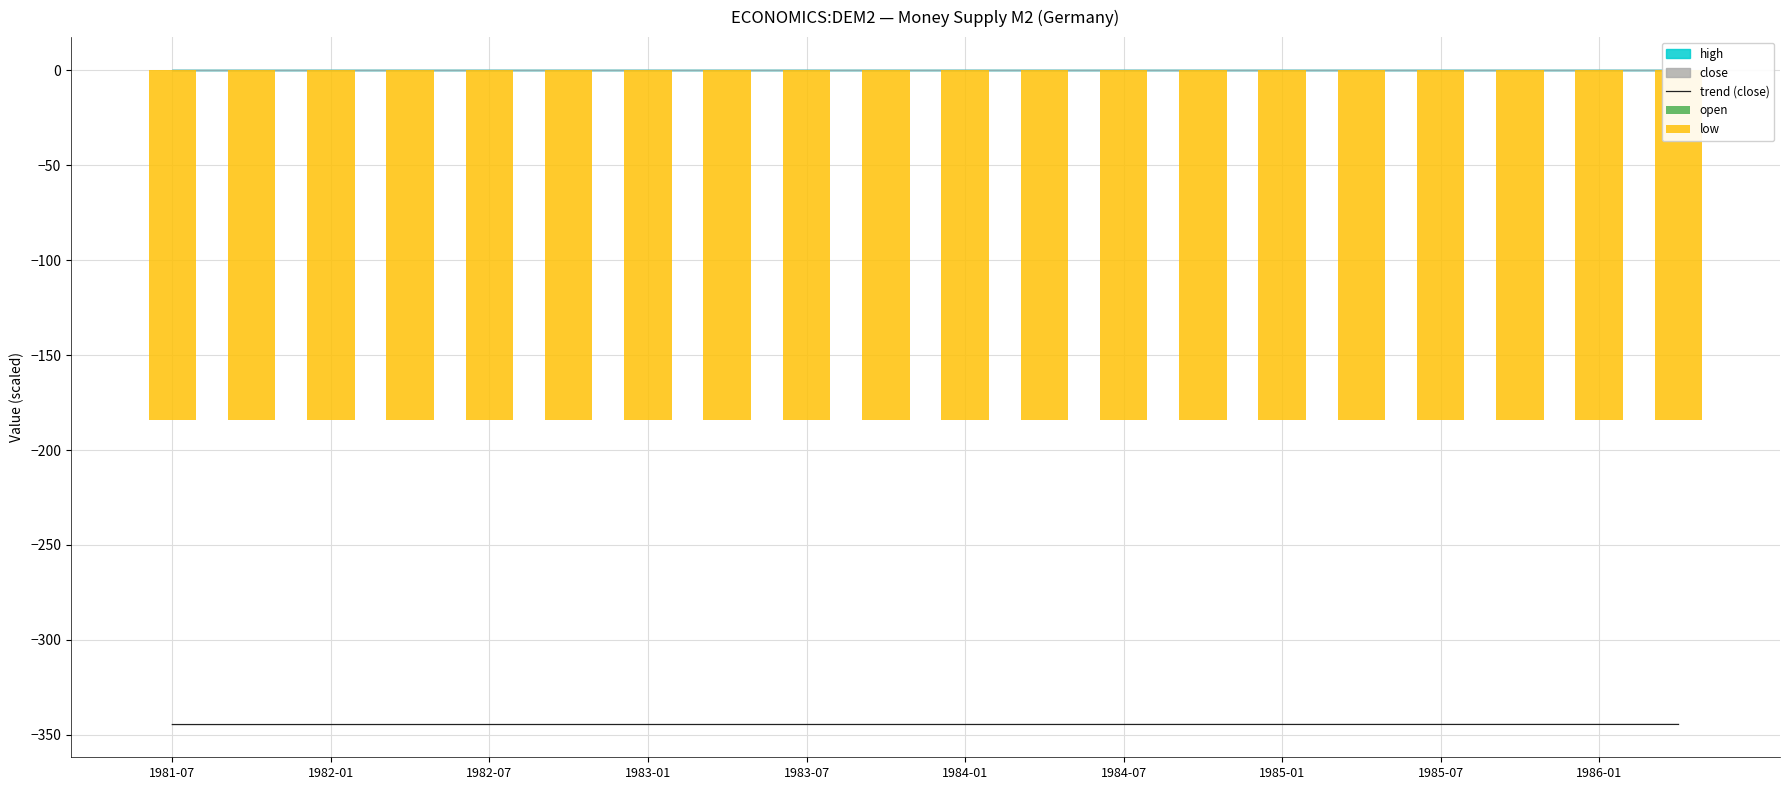

What is the value of the trend (close) bar at the 9th from the left?

-344.6